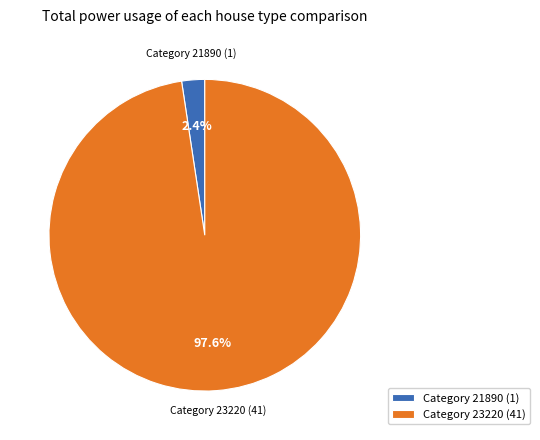

Which slice represents more than half of the pie?

Category 23220 (41)